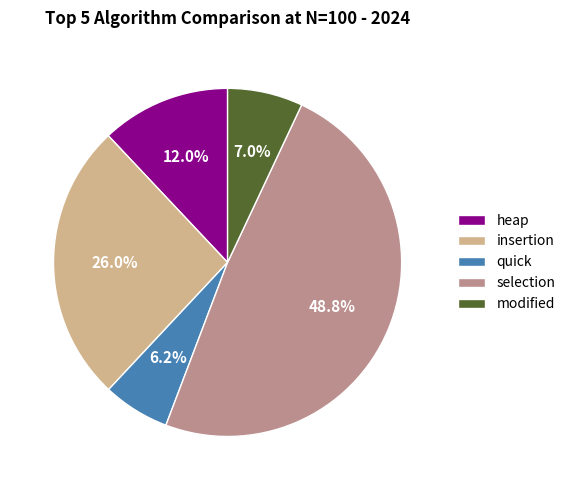

Is it true that heap is 20% of the pie?

False